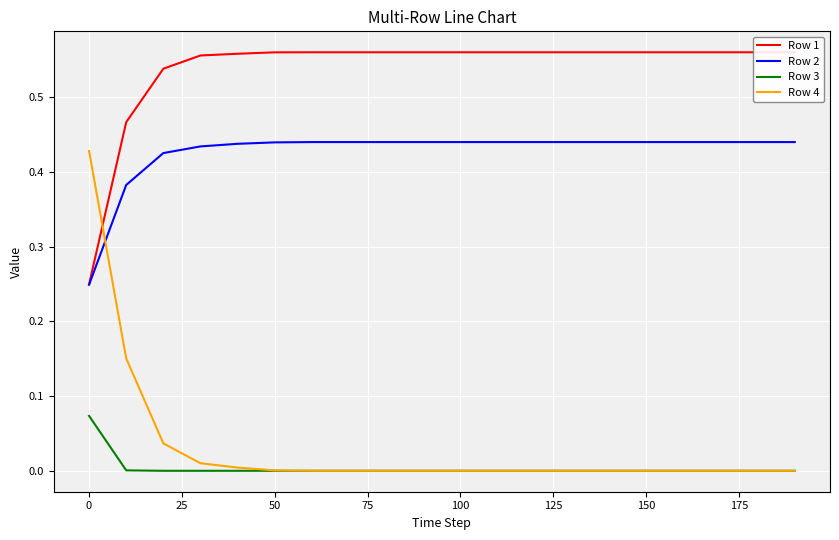

Reading right to left, transcribe all the data shown in this chart.

Row 1: 0.6	0.6	0.6	0.6	0.6	0.6	0.6	0.6	0.6	0.6	0.6	0.6	0.6	0.6	0.6	0.6	0.6	0.5	0.5	0.2
Row 2: 0.4	0.4	0.4	0.4	0.4	0.4	0.4	0.4	0.4	0.4	0.4	0.4	0.4	0.4	0.4	0.4	0.4	0.4	0.4	0.2
Row 3: 0.0	0.0	0.0	0.0	0.0	0.0	0.0	0.0	0.0	0.0	0.0	0.0	0.0	0.0	0.0	0.0	0.0	0.0	0.0	0.1
Row 4: 0.0	0.0	0.0	0.0	0.0	0.0	0.0	0.0	0.0	0.0	0.0	0.0	0.0	0.0	0.0	0.0	0.0	0.0	0.2	0.4